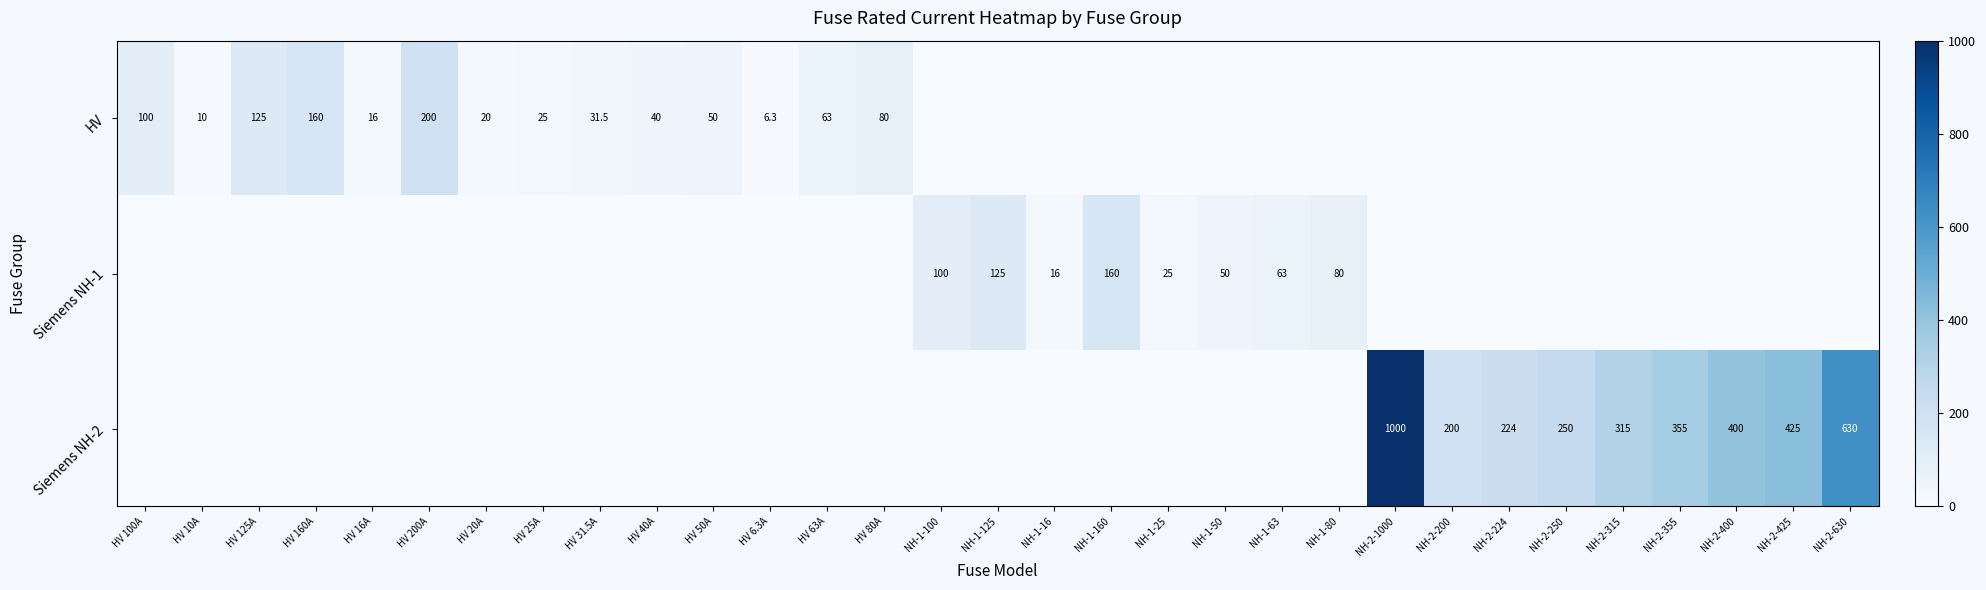

The value of Siemens NH-2 at NH-2-315 is 93.7. True or false?

False